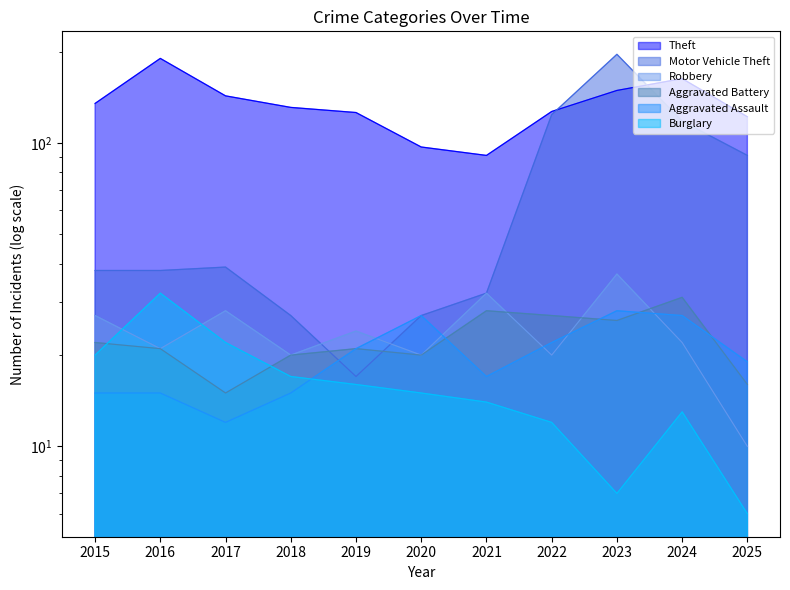

Which series has the largest range (max minus min)?

Motor Vehicle Theft